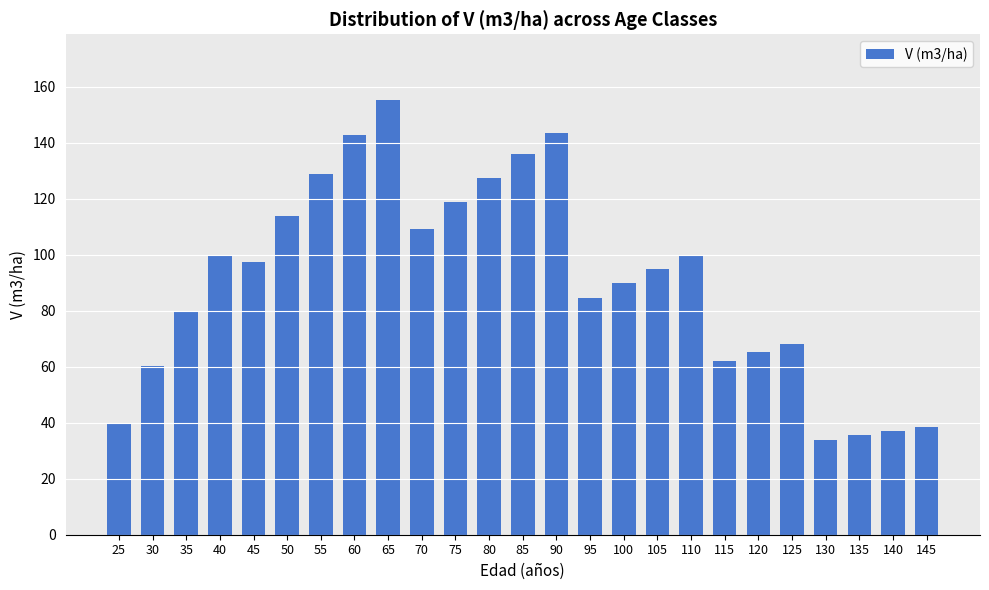

What is the sum of all values?

2262.2